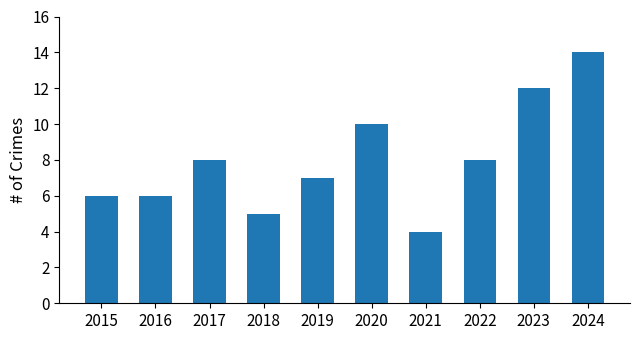

What is the sum of the values at 2018 and 2017?

13